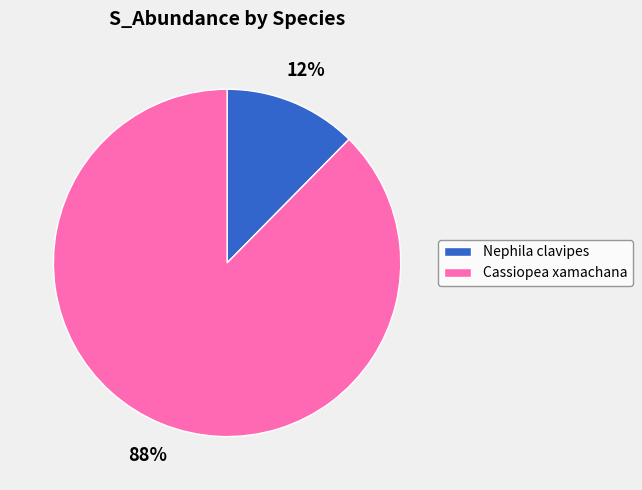

Count the number of slices in the pie.

2